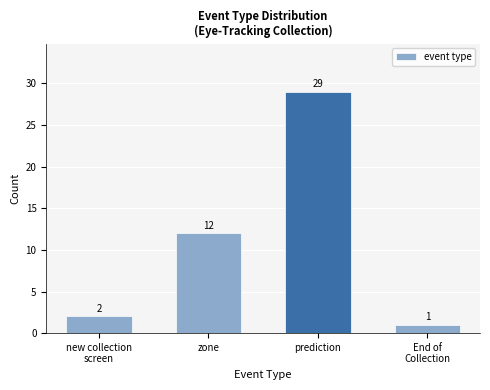

Rank the categories by value from highest to lowest.

prediction, zone, new collection
screen, End of
Collection